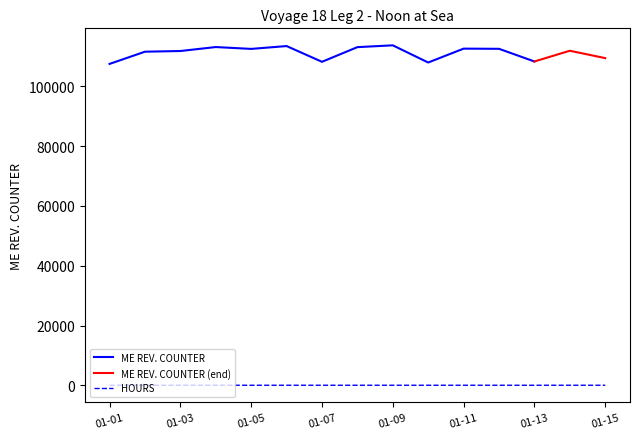

True or false: there are more than 2 points higher than both neighbors.

False